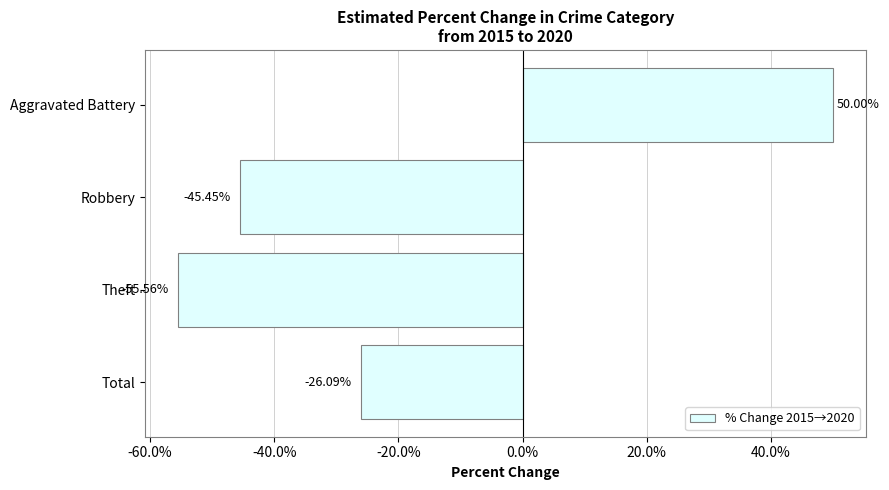

What is the label of the 2nd bar from the top?

Robbery